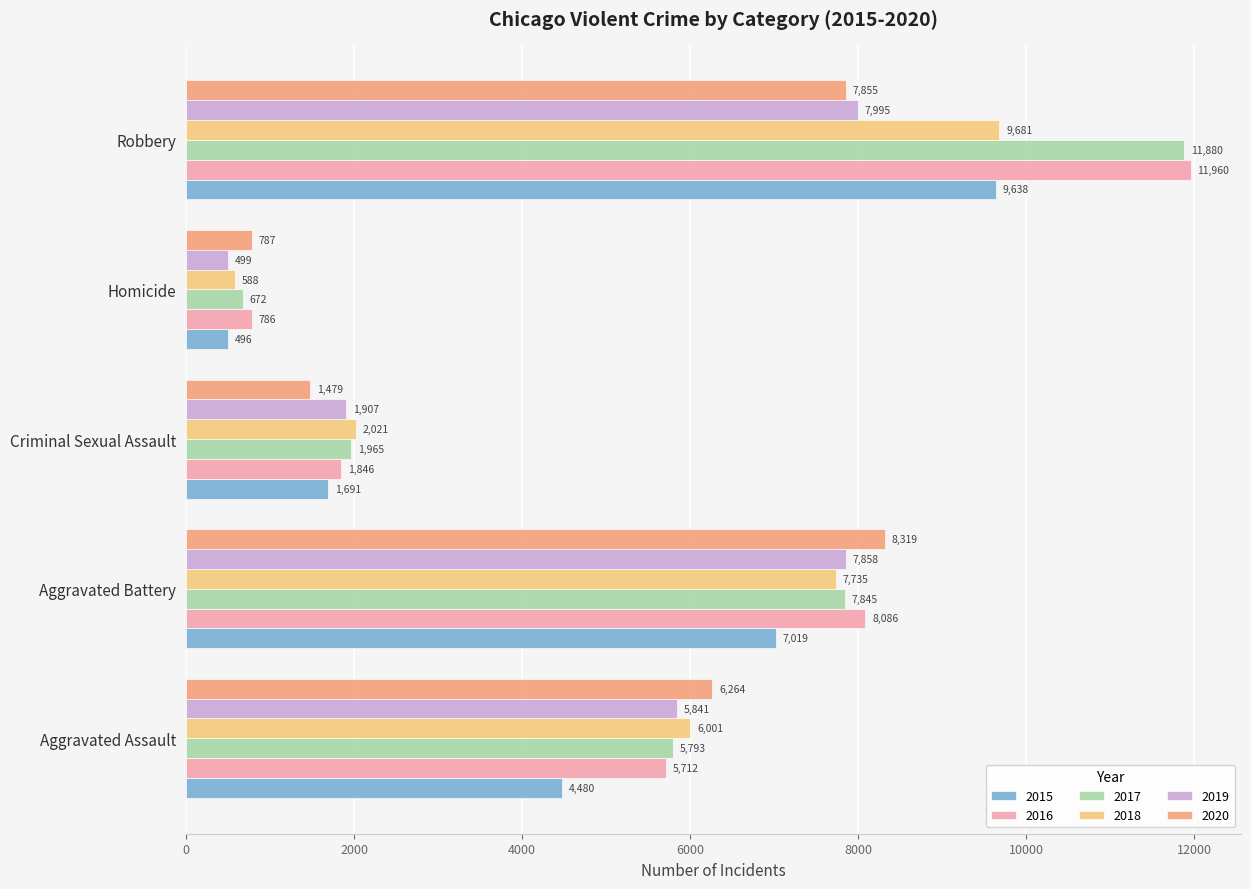

Is the value of 2020 at Aggravated Assault greater than the value of 2016 at Aggravated Battery?

No